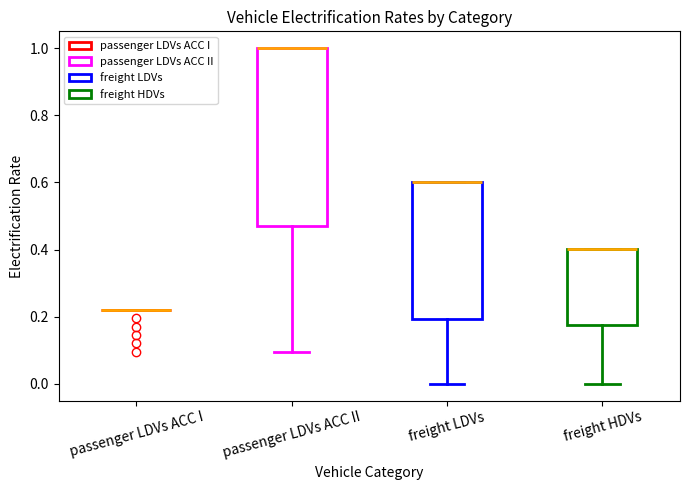

Reading left to right, read every box against the y-axis: the position of its median line, the range the box covers, and the ends of its whiskers. The values are not printed on the chart, so give them approximately, as read against the axis.

passenger LDVs ACC I: box collapsed to a line at 0.22, whiskers 0.22 to 0.22
passenger LDVs ACC II: median 1.00 (drawn on the box's upper edge), box 0.48 to 1.00, whiskers 0.10 to 1.00
freight LDVs: median 0.60 (drawn on the box's upper edge), box 0.20 to 0.60, whiskers 0.00 to 0.60
freight HDVs: median 0.40 (drawn on the box's upper edge), box 0.18 to 0.40, whiskers 0.00 to 0.40